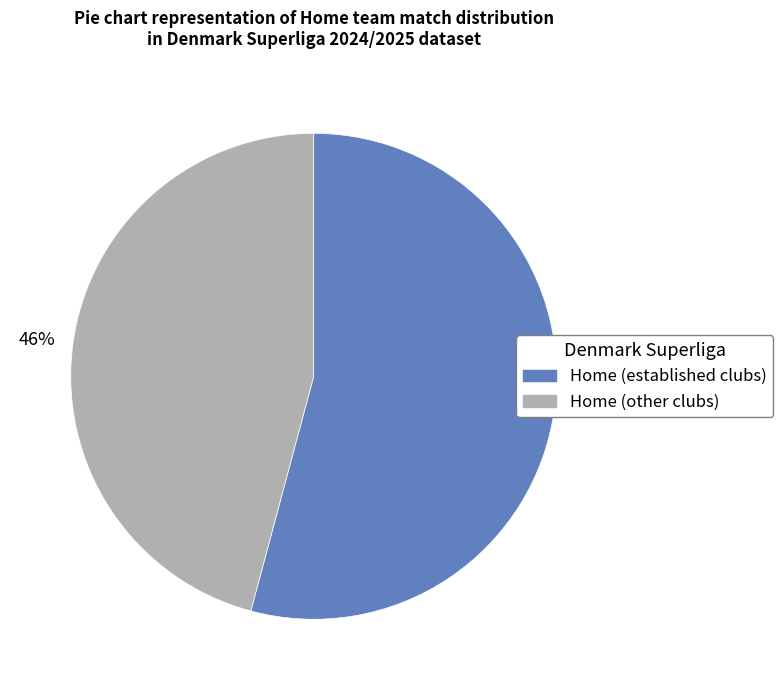

Does any single category account for the majority?

Yes